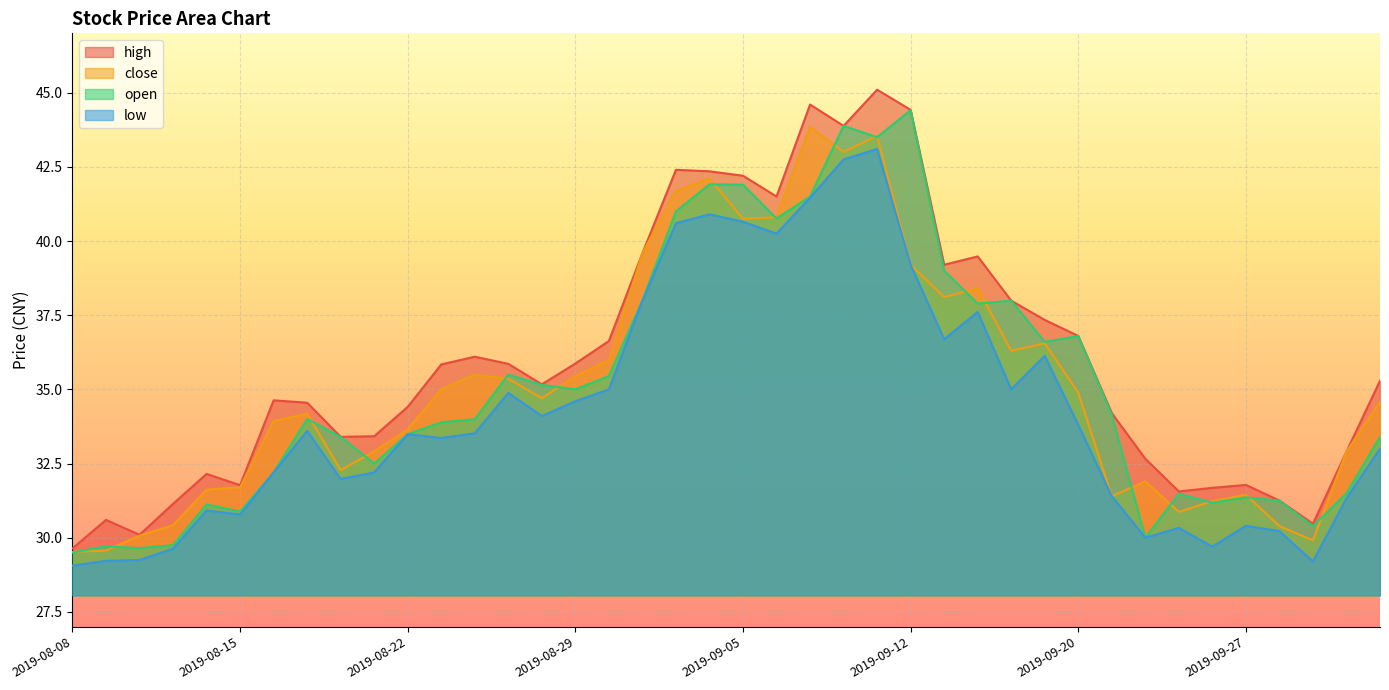

At 2019-09-23, list the series in order from smallest to largest.

close, low, open, high